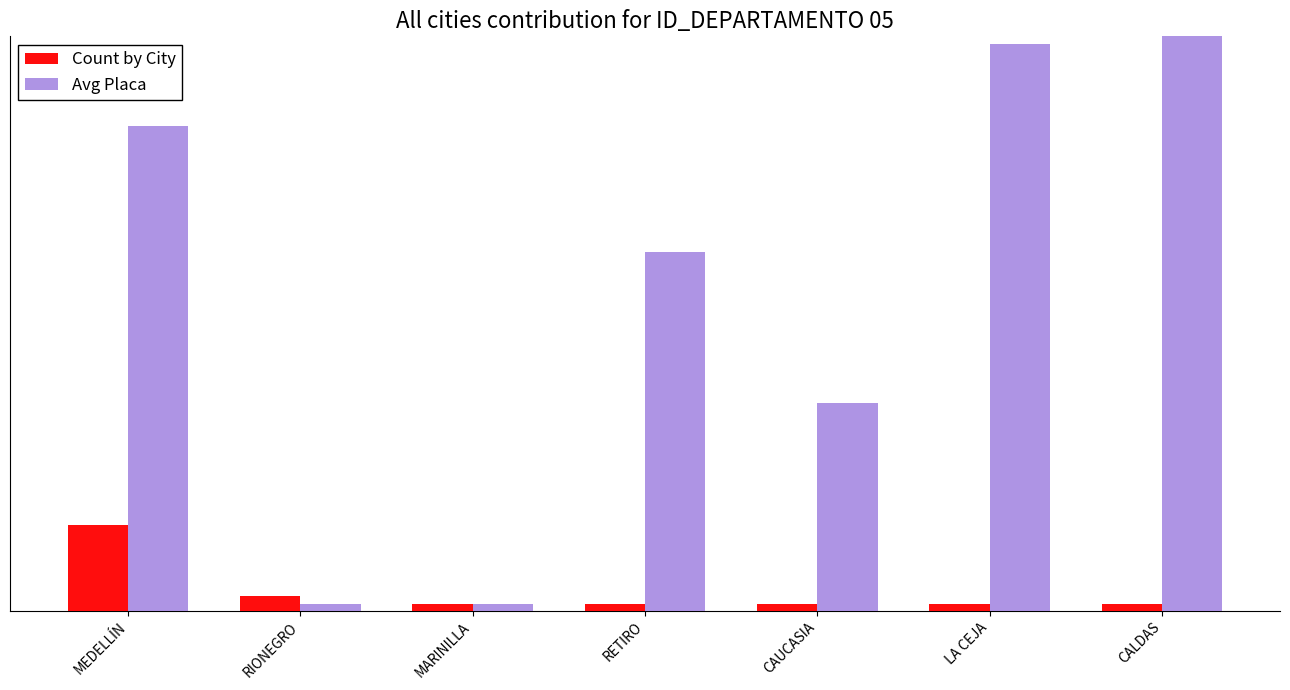

At how many categories does at least one series exceed 34?

4